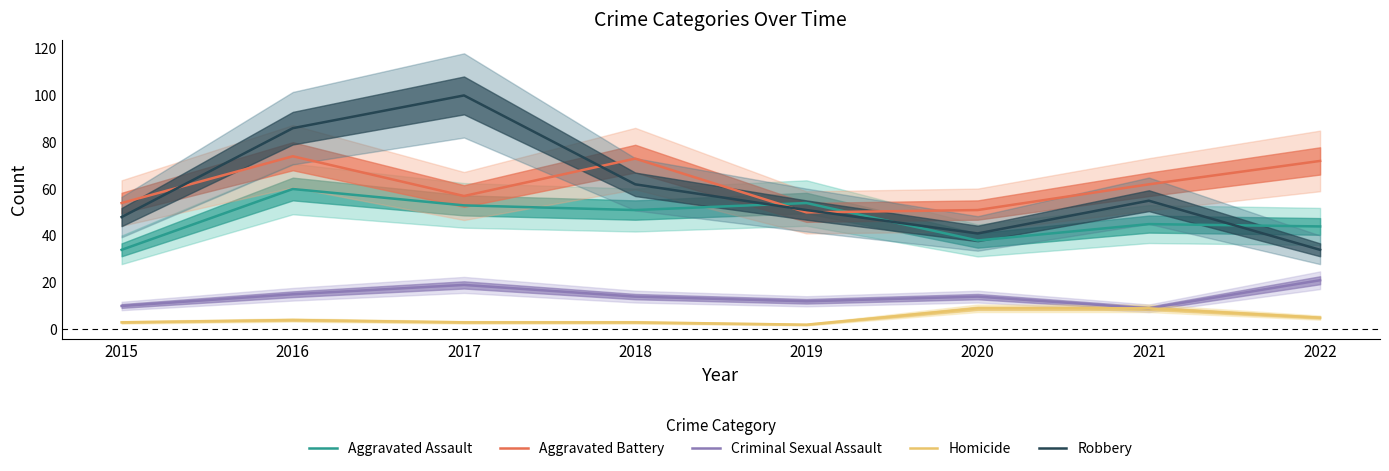

True or false: Robbery has a value of 62 at 2018.

True